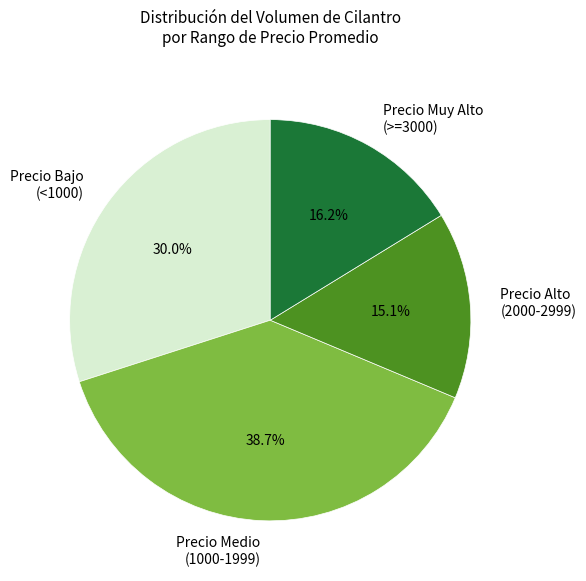

What is the ratio of the value at Precio Bajo (<1000) to the value at Precio Medio (1000-1999)?

0.8